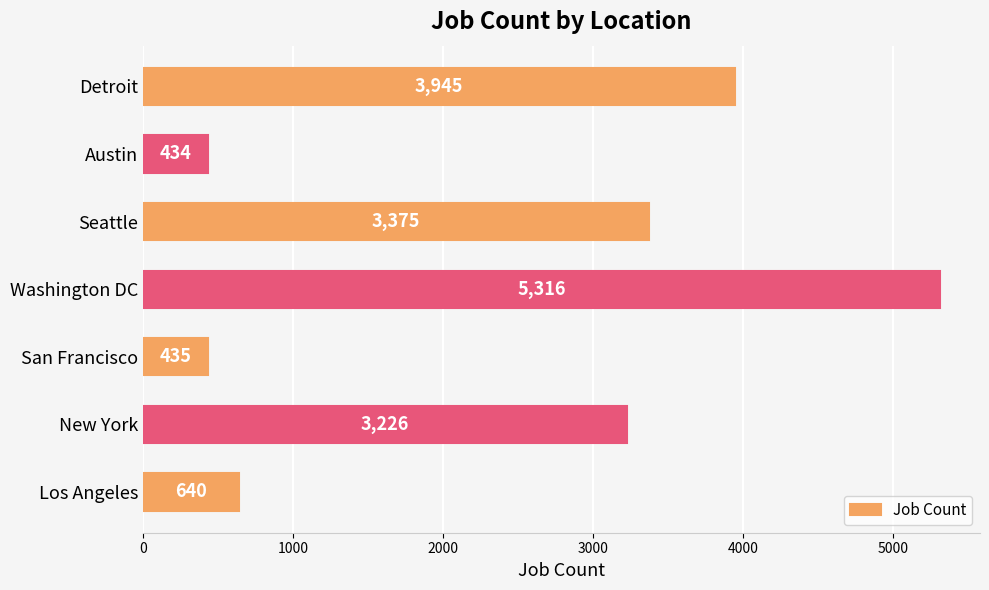

Reading bottom to top, extract all data points from this chart.

640	3226	435	5316	3375	434	3945